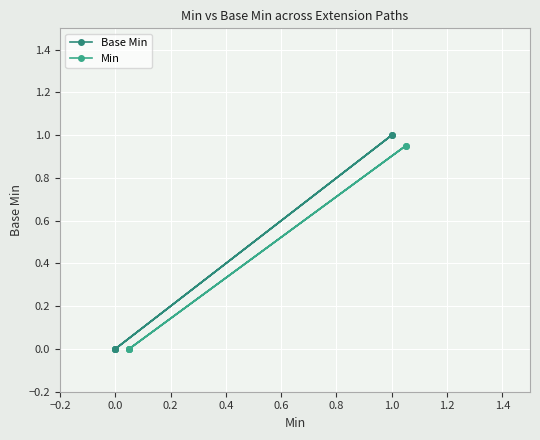

True or false: Base Min and Min cross at least once.

False